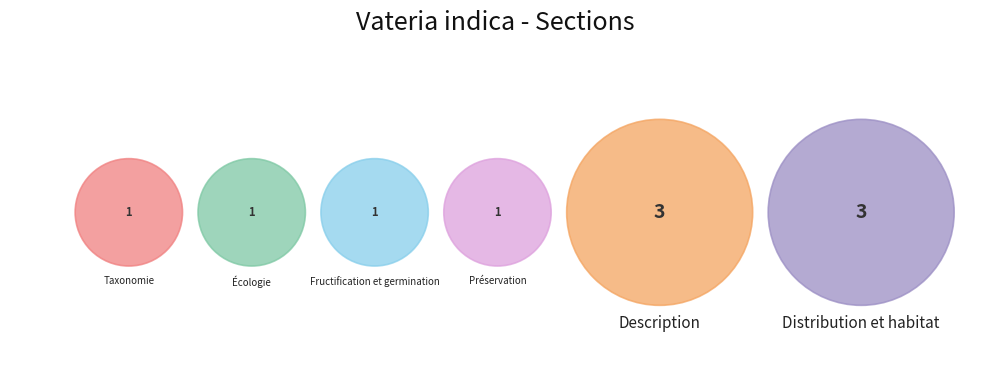

To the nearest percent, what portion does Écologie represent?

10%